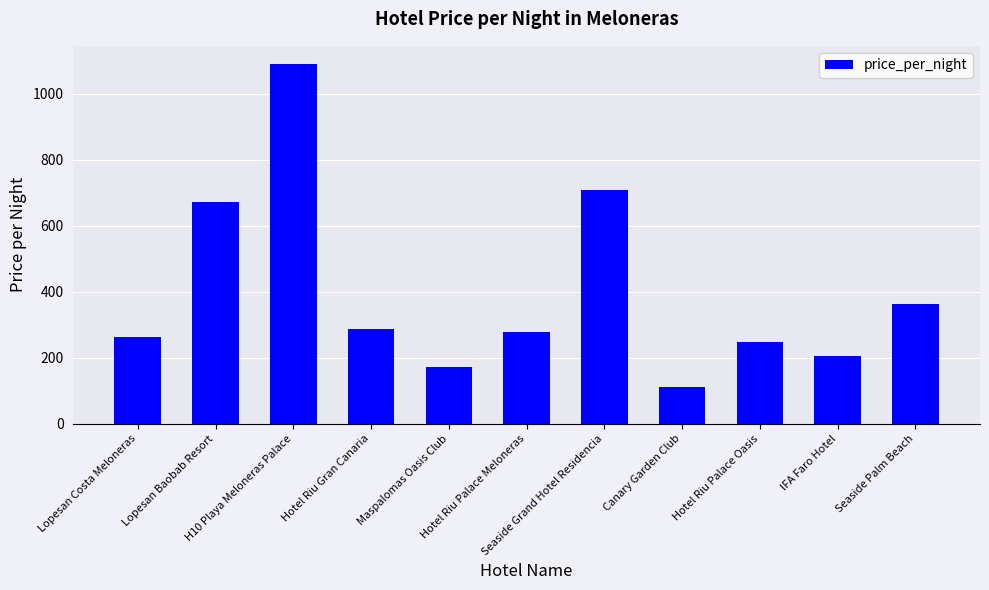

Reading left to right, list all the values displayed in this chart.

263	671	1090	287	172	278	708	112	249	206	363